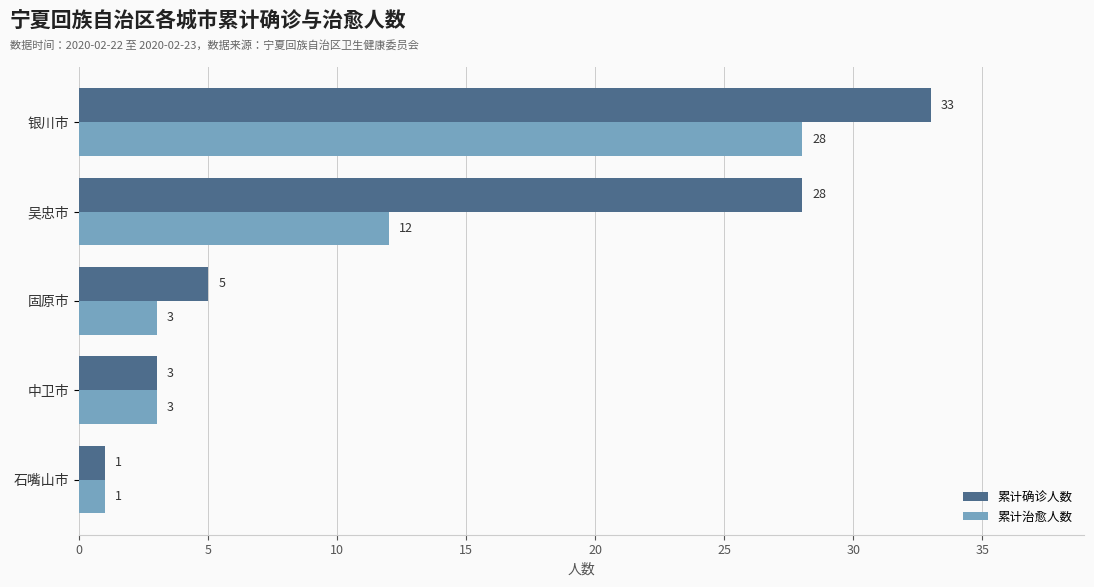

Which label corresponds to the smallest value in the chart?

石嘴山市